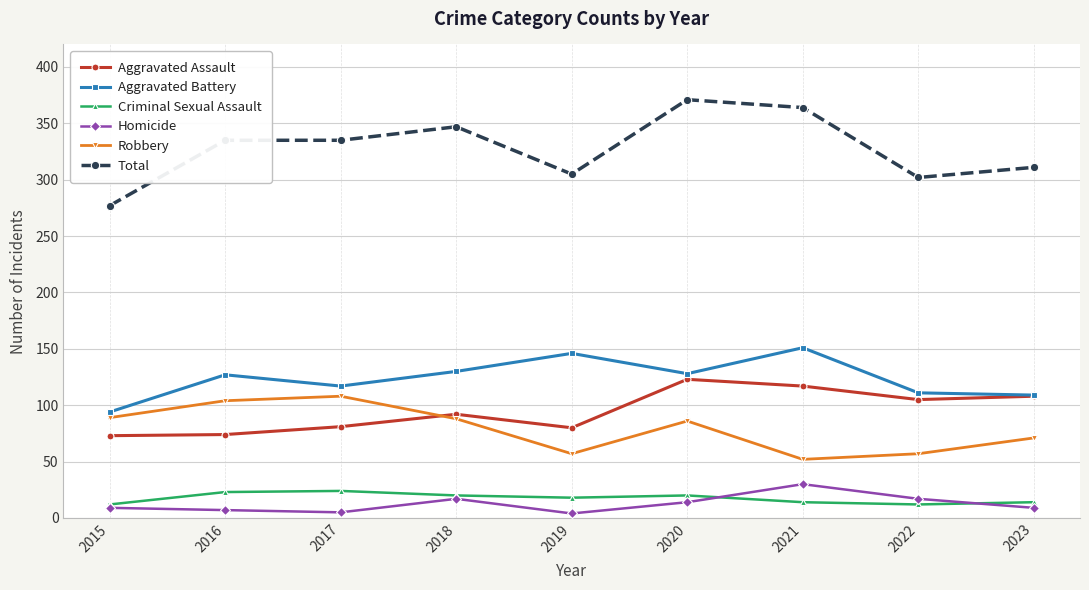

What is the value of the Total point at the 3rd from the left?

335